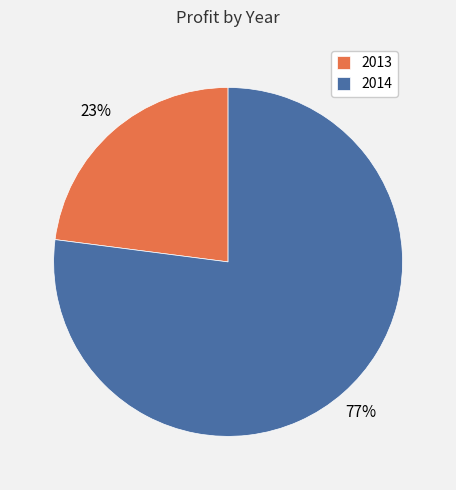

To the nearest percent, what is the difference between the 2014 and 2013 slice percentages?

54%